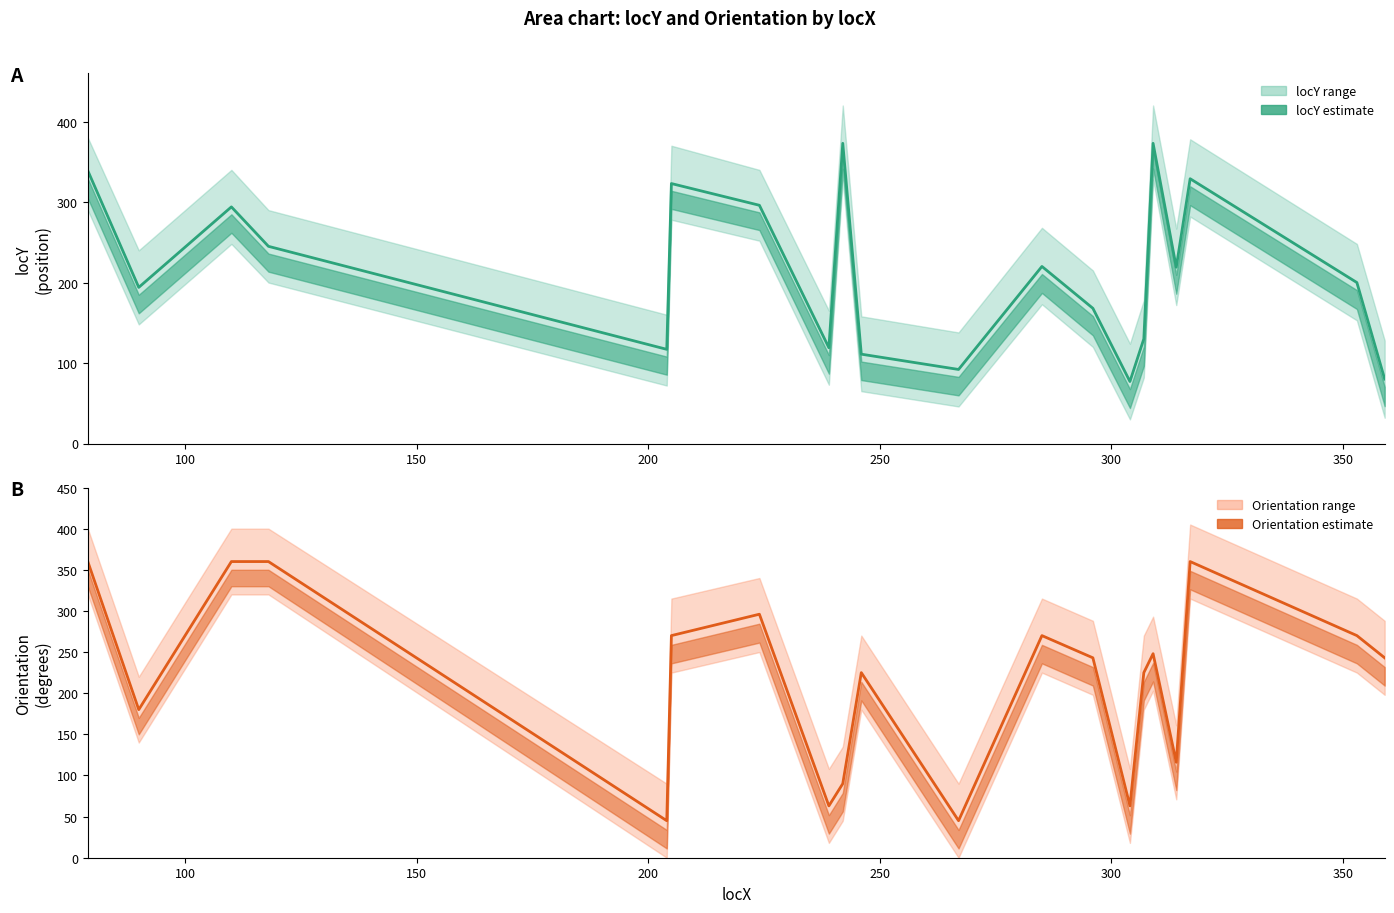

The value of locY at 11 is 363. True or false?

False